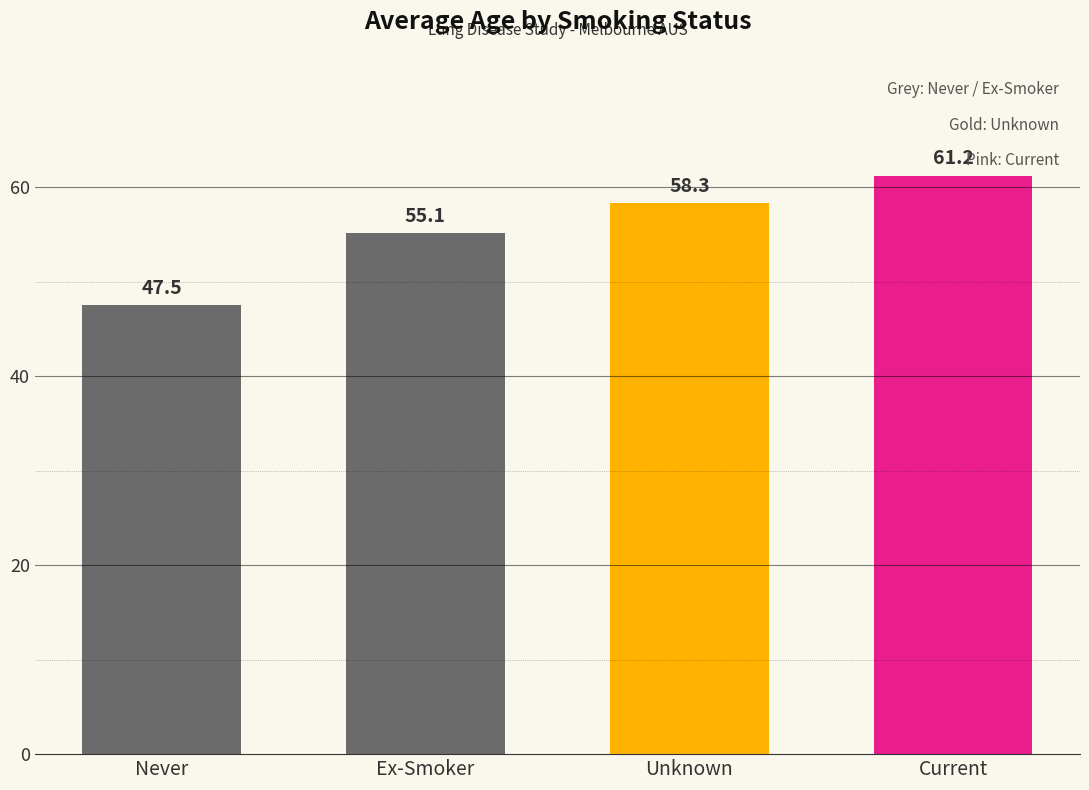

What is the label of the 1st bar from the left?

Never